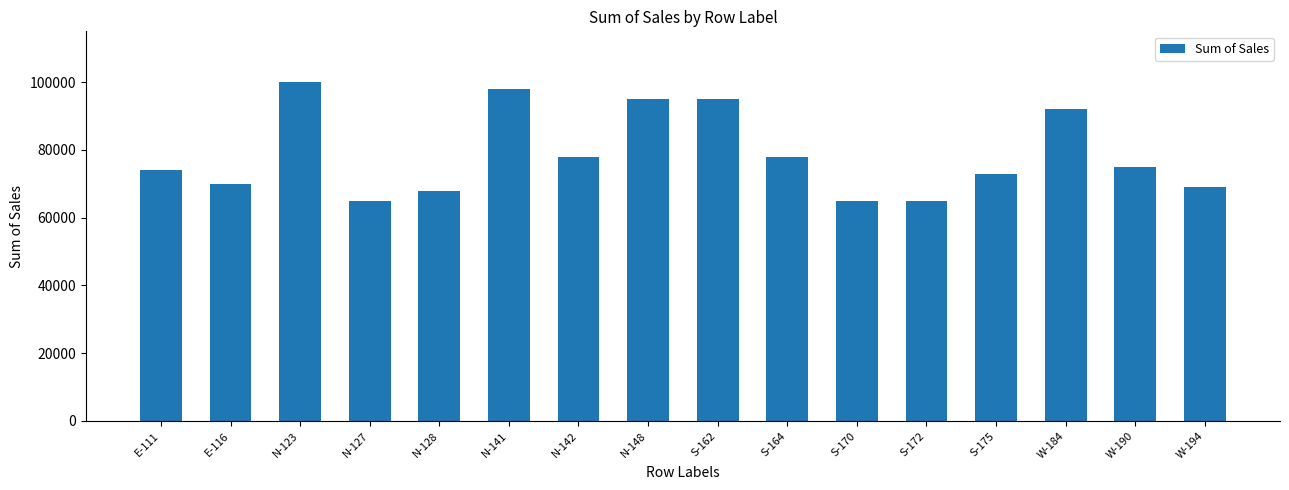

How many data points are less than 75000?

8